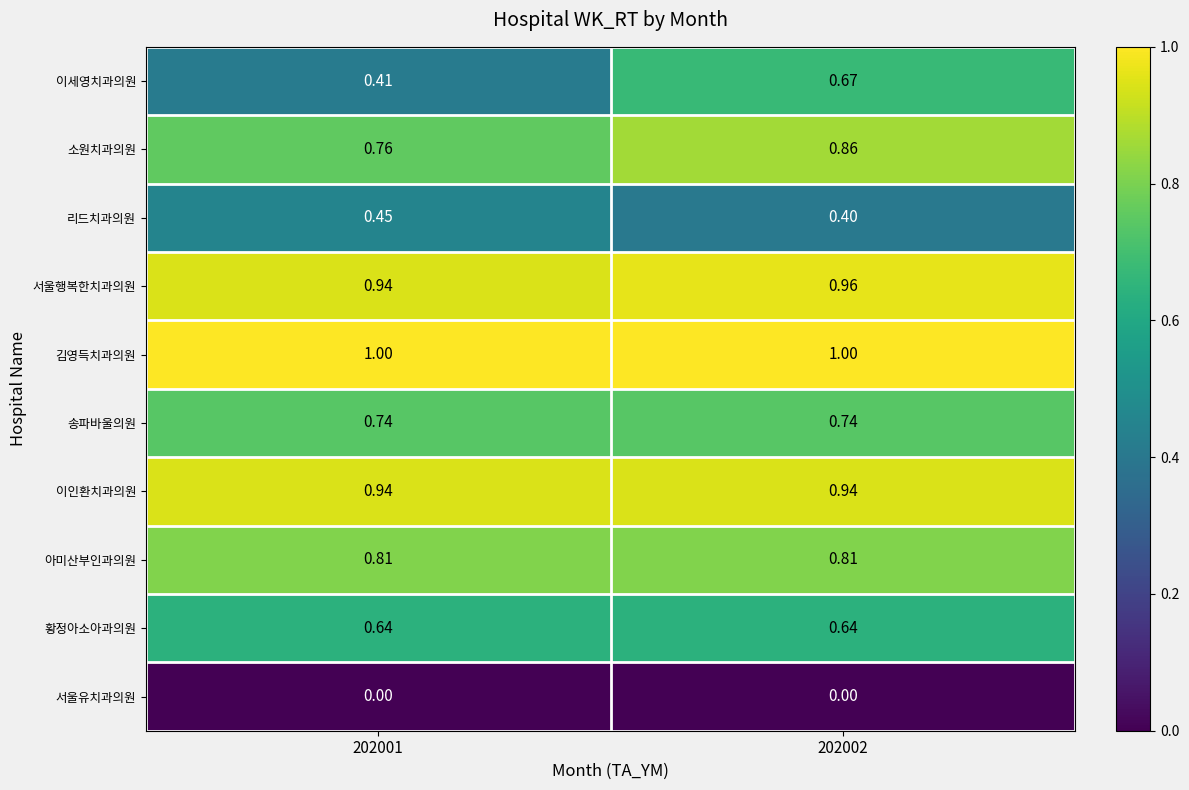

Rank the series at 202002 from lowest to highest value.

서울유치과의원, 리드치과의원, 황정아소아과의원, 이세영치과의원, 송파바울의원, 아미산부인과의원, 소원치과의원, 이인환치과의원, 서울행복한치과의원, 김영득치과의원